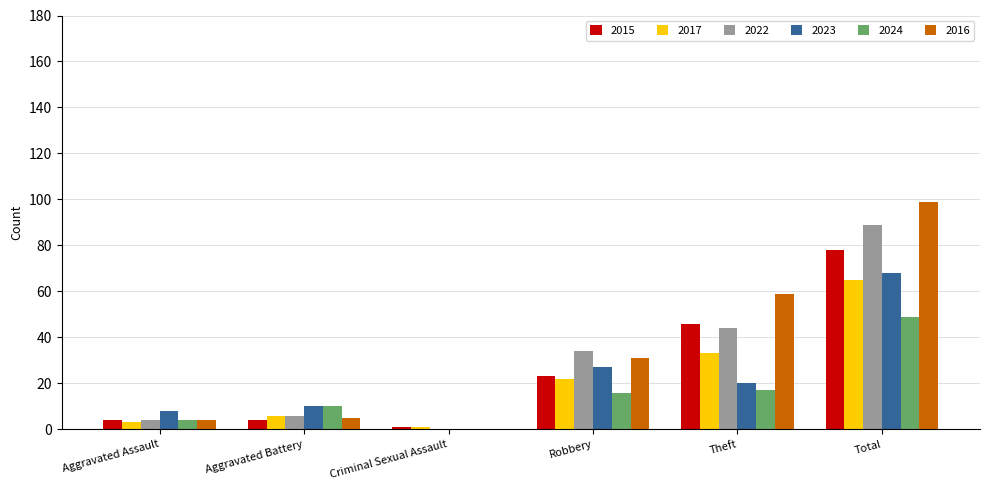

What is the sum of all 2024 values?

96